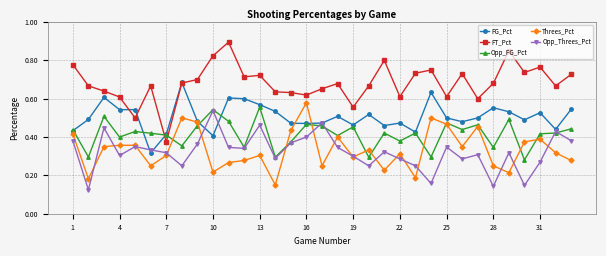

True or false: Opp_FG_Pct has more than 0 points higher than both neighbors.

True